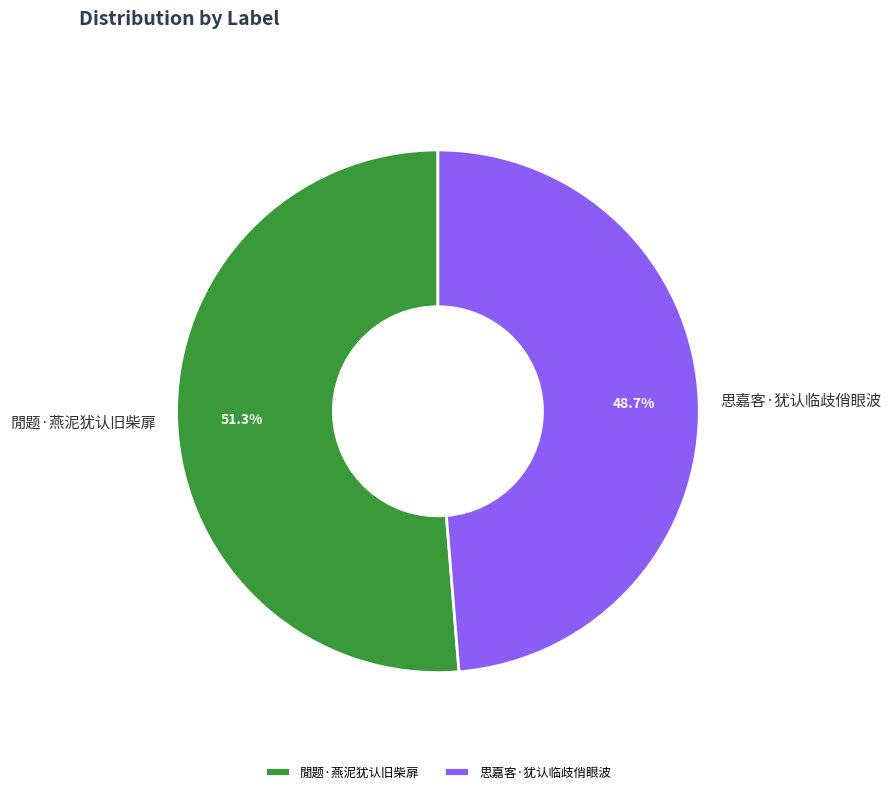

Combined, what portion of the pie is 思嘉客·犹认临歧俏眼波 and 閒题·燕泥犹认旧柴扉?

100.0%